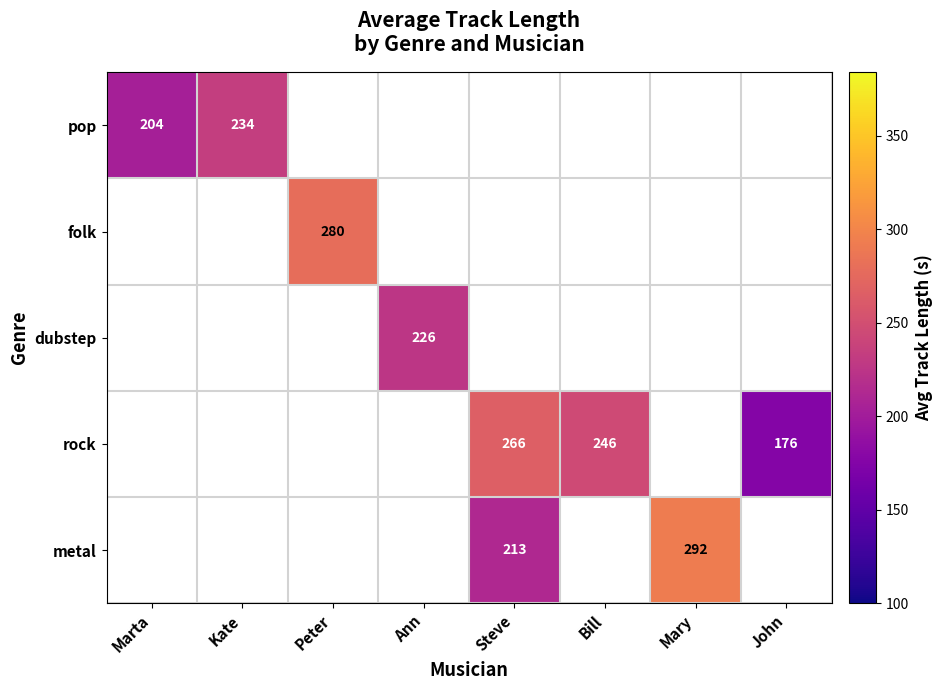

The rock series shows 390.2 at Bill. True or false?

False